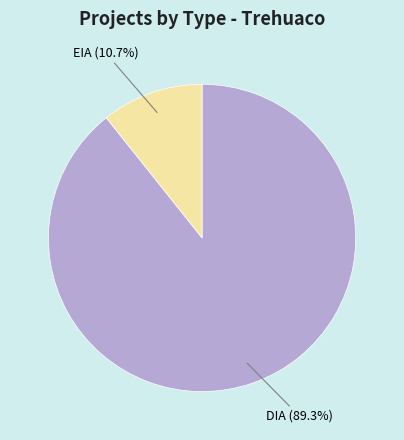

To the nearest percent, what is the average slice percentage?

50%